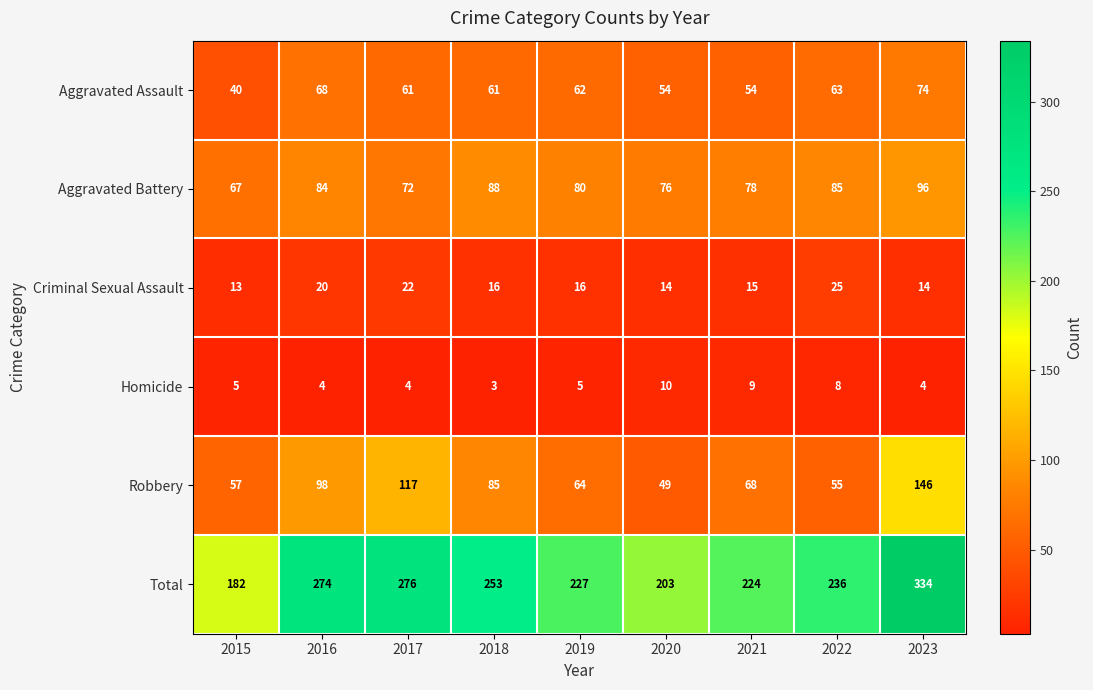

Rank the series by their maximum value, from highest to lowest.

Total, Robbery, Aggravated Battery, Aggravated Assault, Criminal Sexual Assault, Homicide